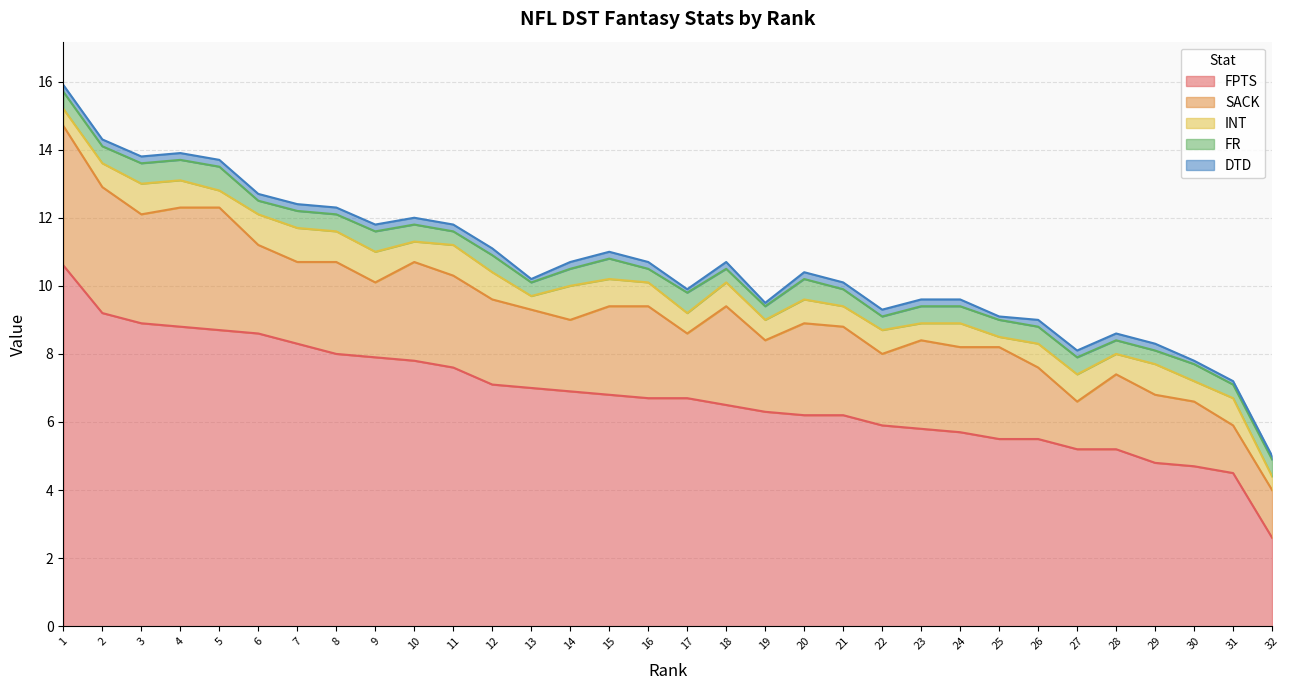

What is the value of the DTD point at the 24th from the left?

0.2